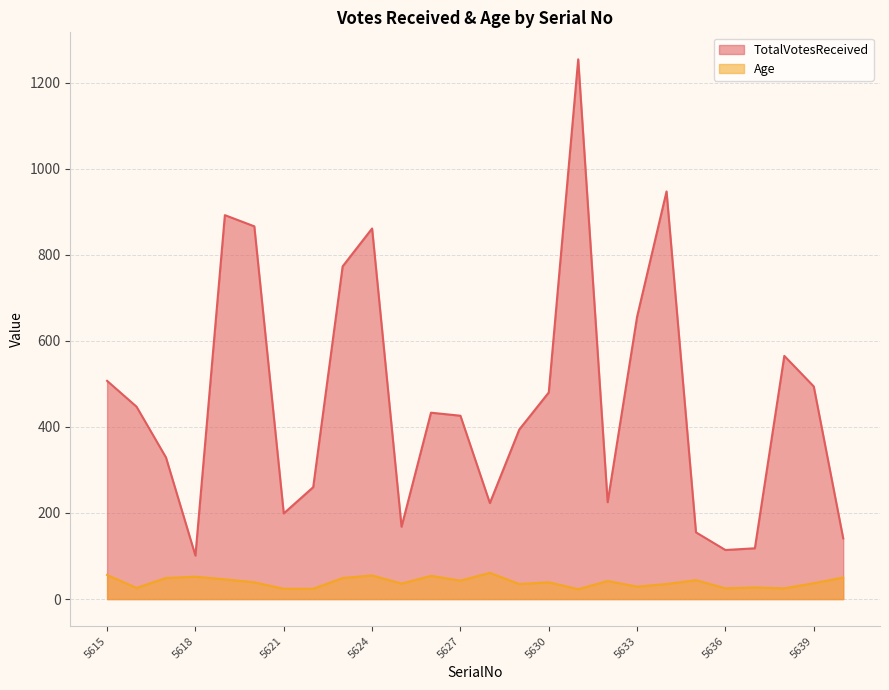

Count the number of data series in this chart.

2